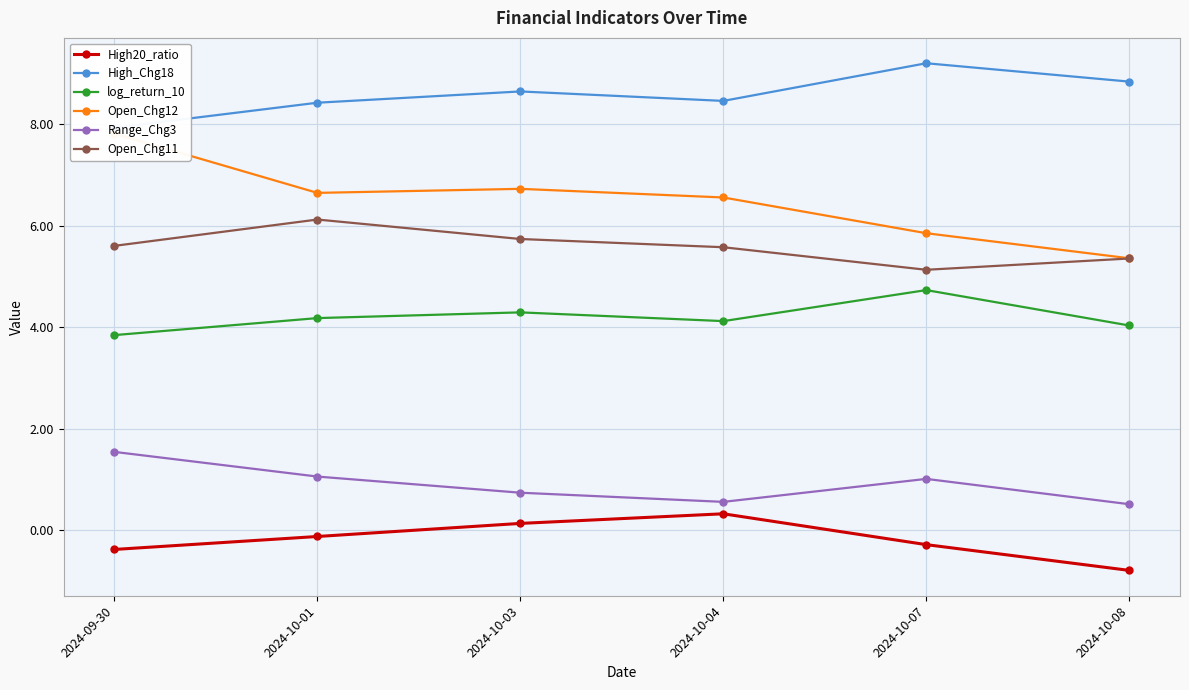

Which category has the lowest value in the High20_ratio series?

2024-10-08